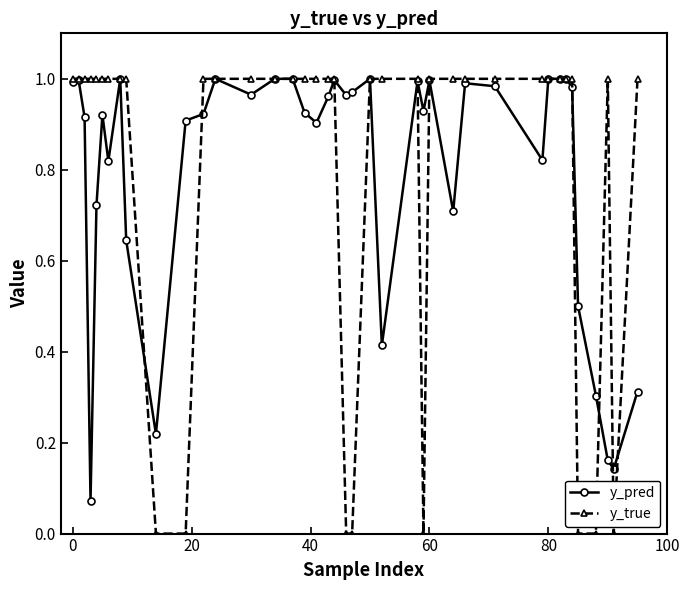

Which series has the largest range (max minus min)?

y_true